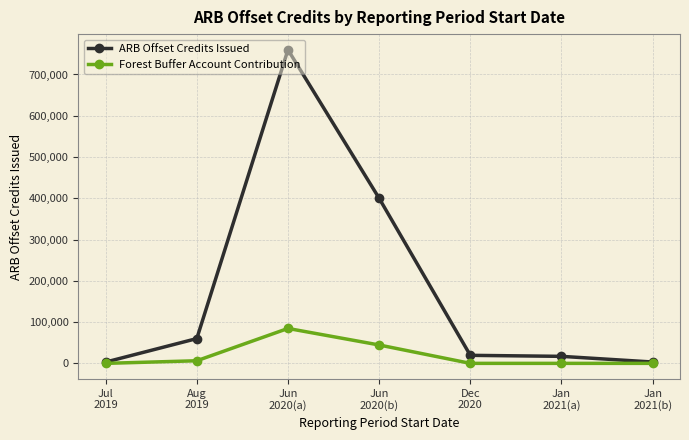

Where is Forest Buffer Account Contribution nearest to the value 42304?

Jun
2020(b)